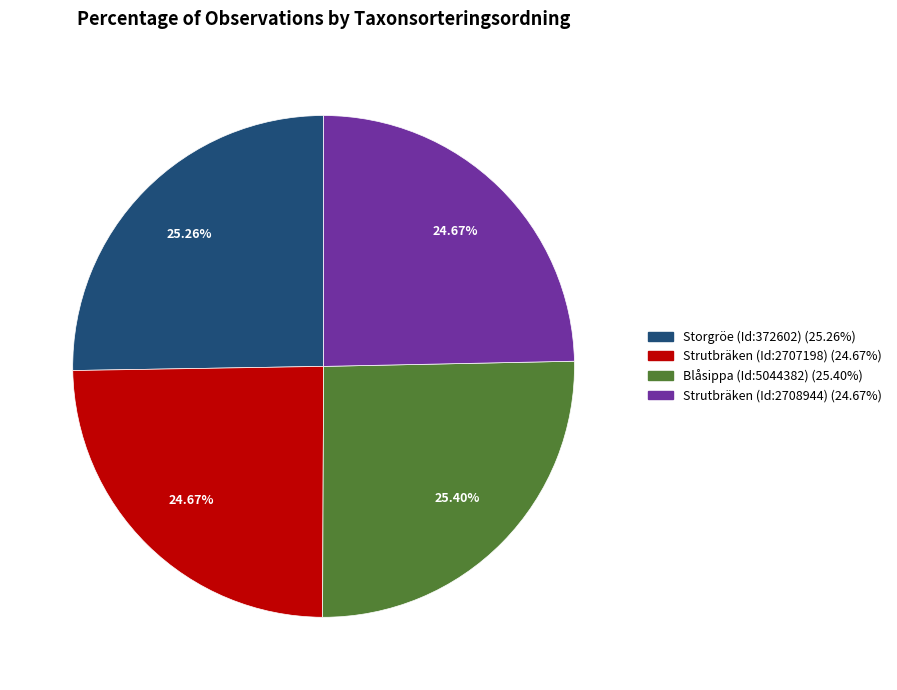

What is the ratio of the value at Strutbräken (Id:2708944) to the value at Storgröe (Id:372602)?

1.0